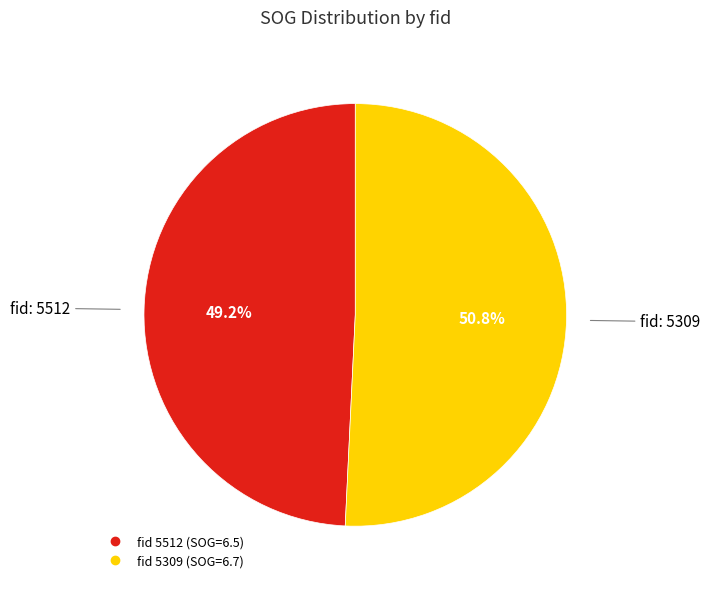

Is there any slice that represents more than half of the pie?

Yes